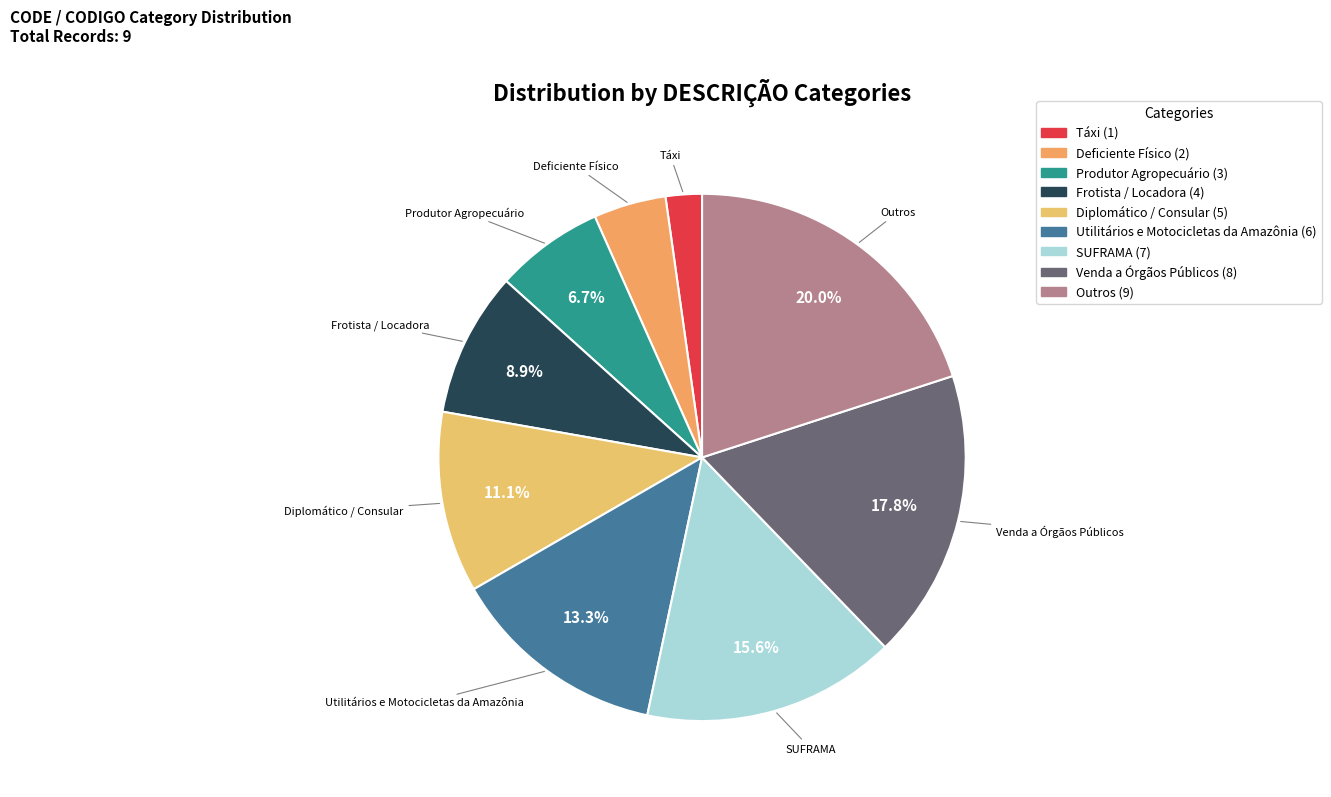

To the nearest percent, what percentage of the pie is Outros?

20%